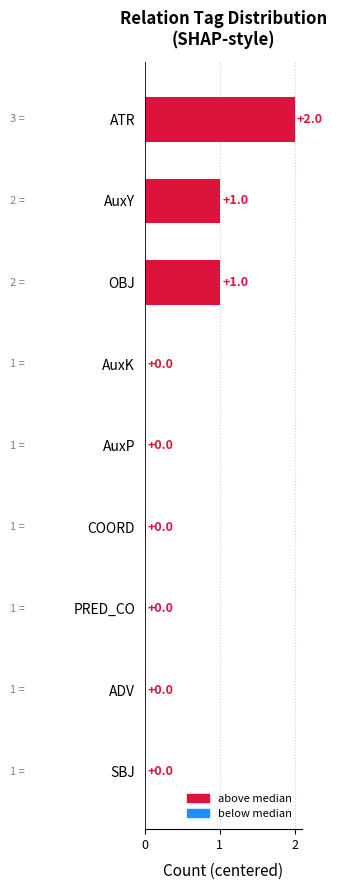

What is the sum of all values?

4